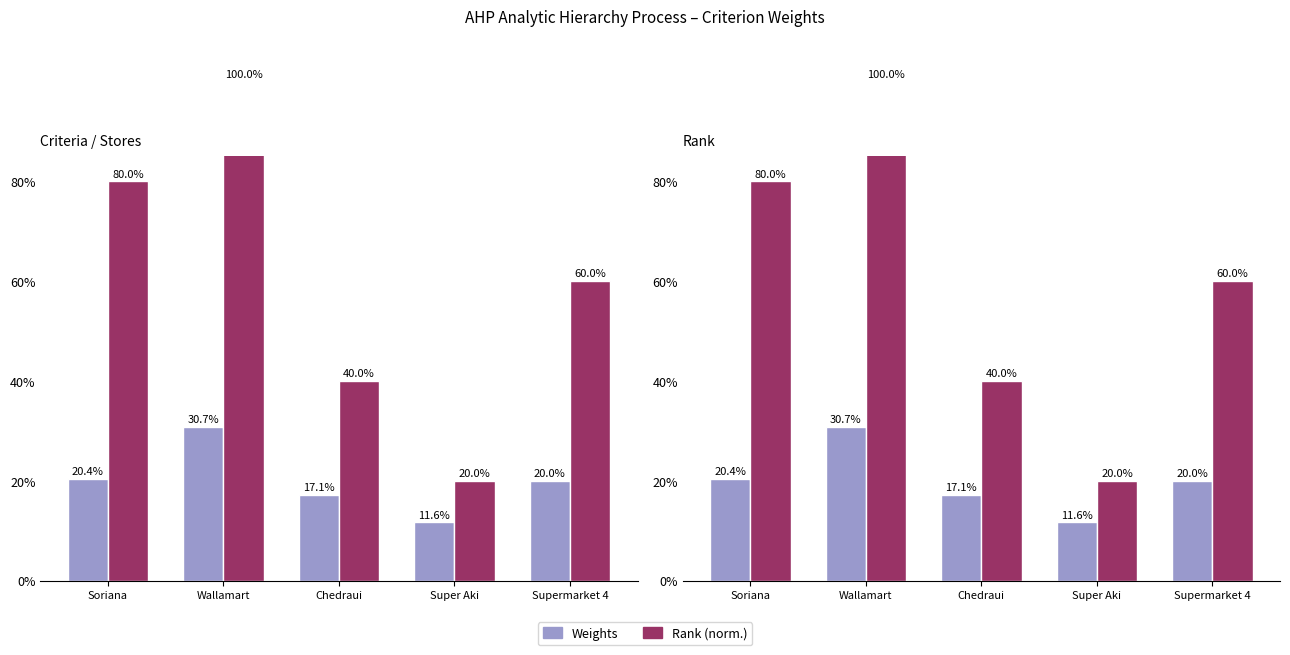

Reading right to left, what are all the values shown in this chart?

Weights: Supermarket 4=0.2	Super Aki=0.1	Chedraui=0.2	Wallamart=0.3	Soriana=0.2
Rank (norm.): Supermarket 4=0.6	Super Aki=0.2	Chedraui=0.4	Wallamart=1.0	Soriana=0.8